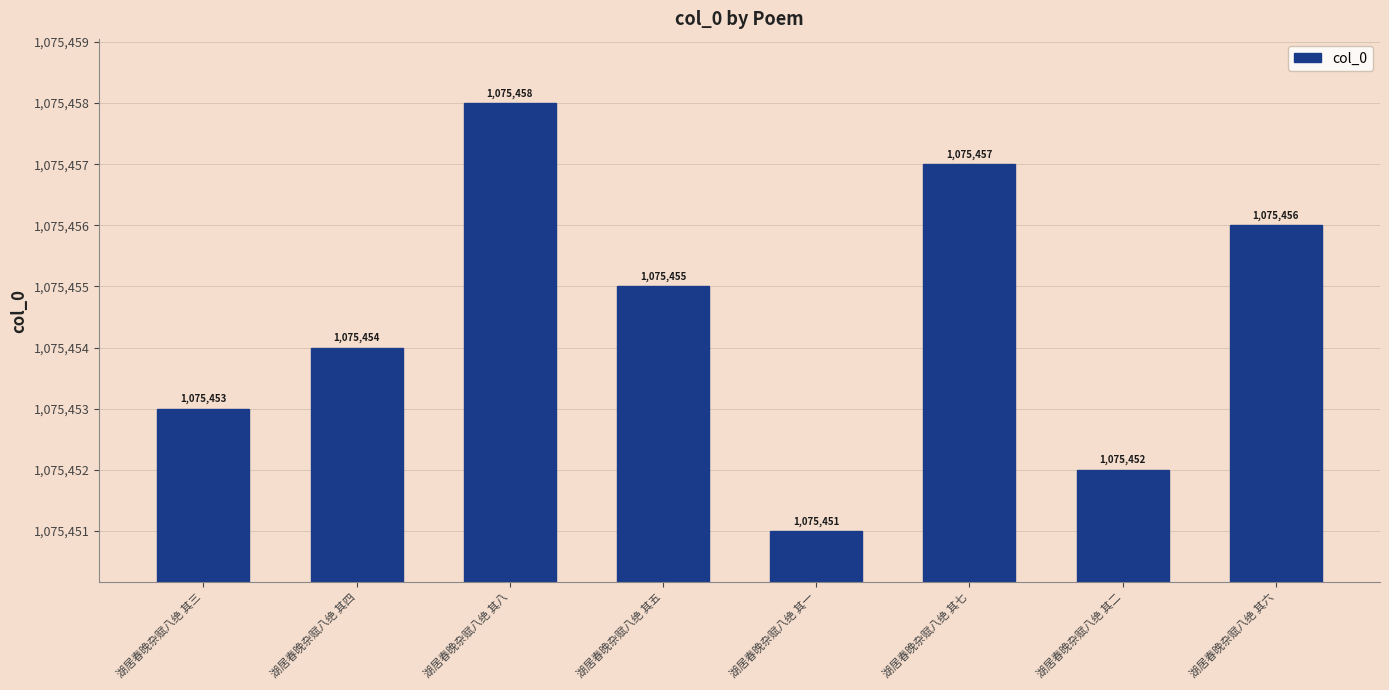

What is the value of the 2nd bar from the left?

1075454